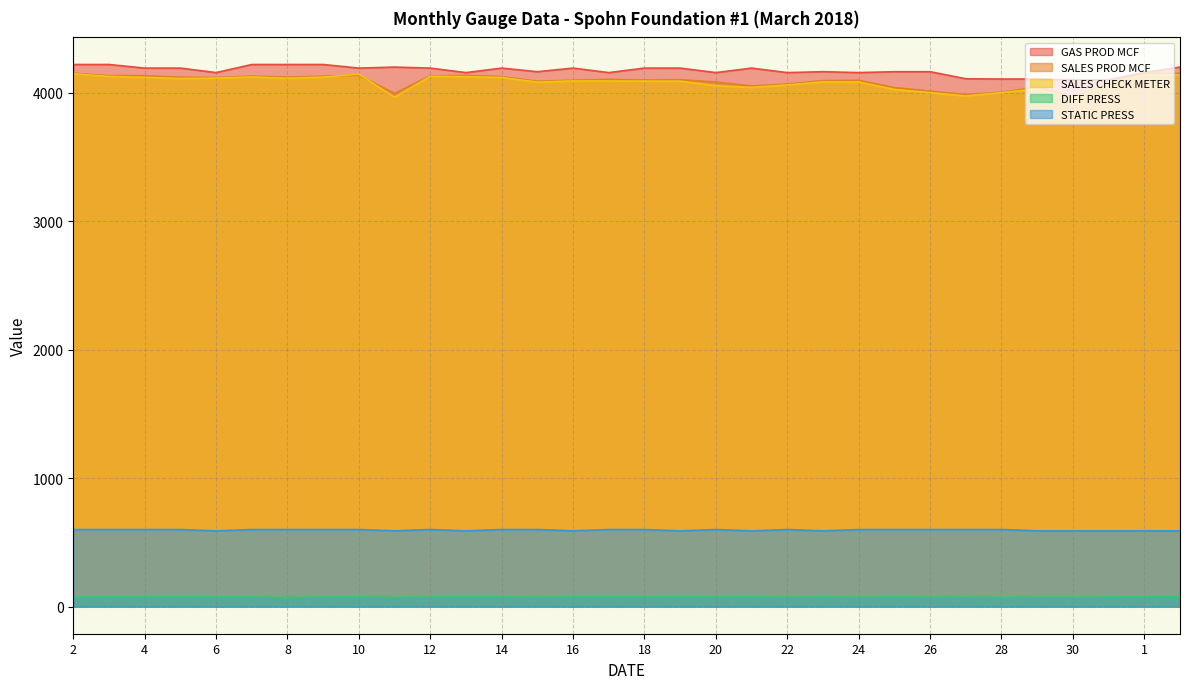

True or false: DIFF PRESS and SALES CHECK METER cross at least once.

False